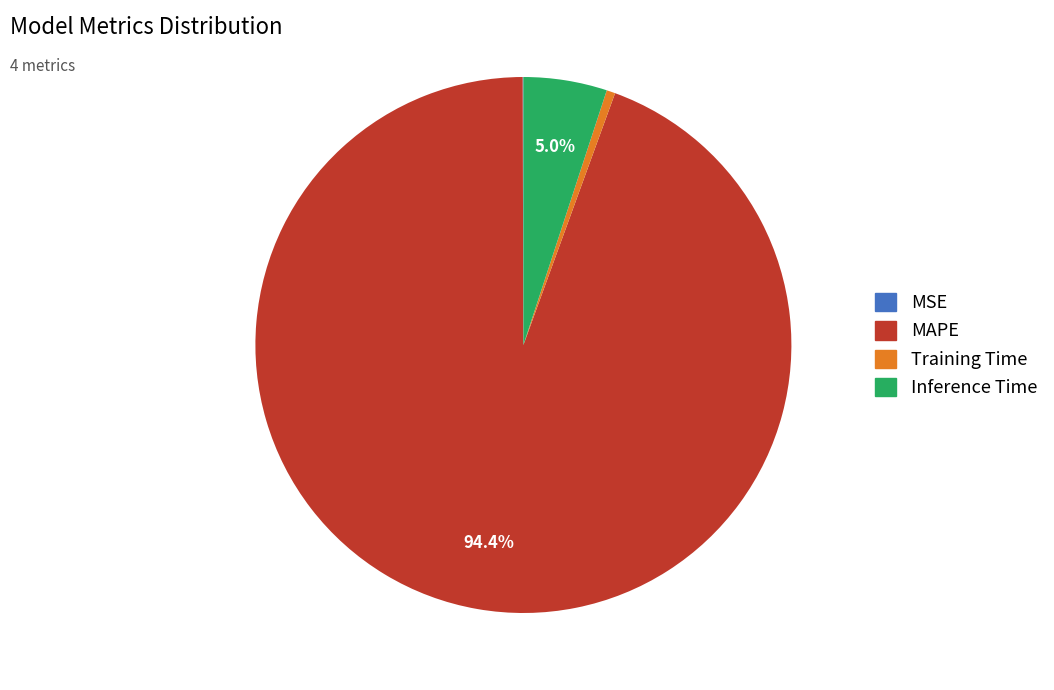

To the nearest percent, what percentage of the pie is MAPE?

94%